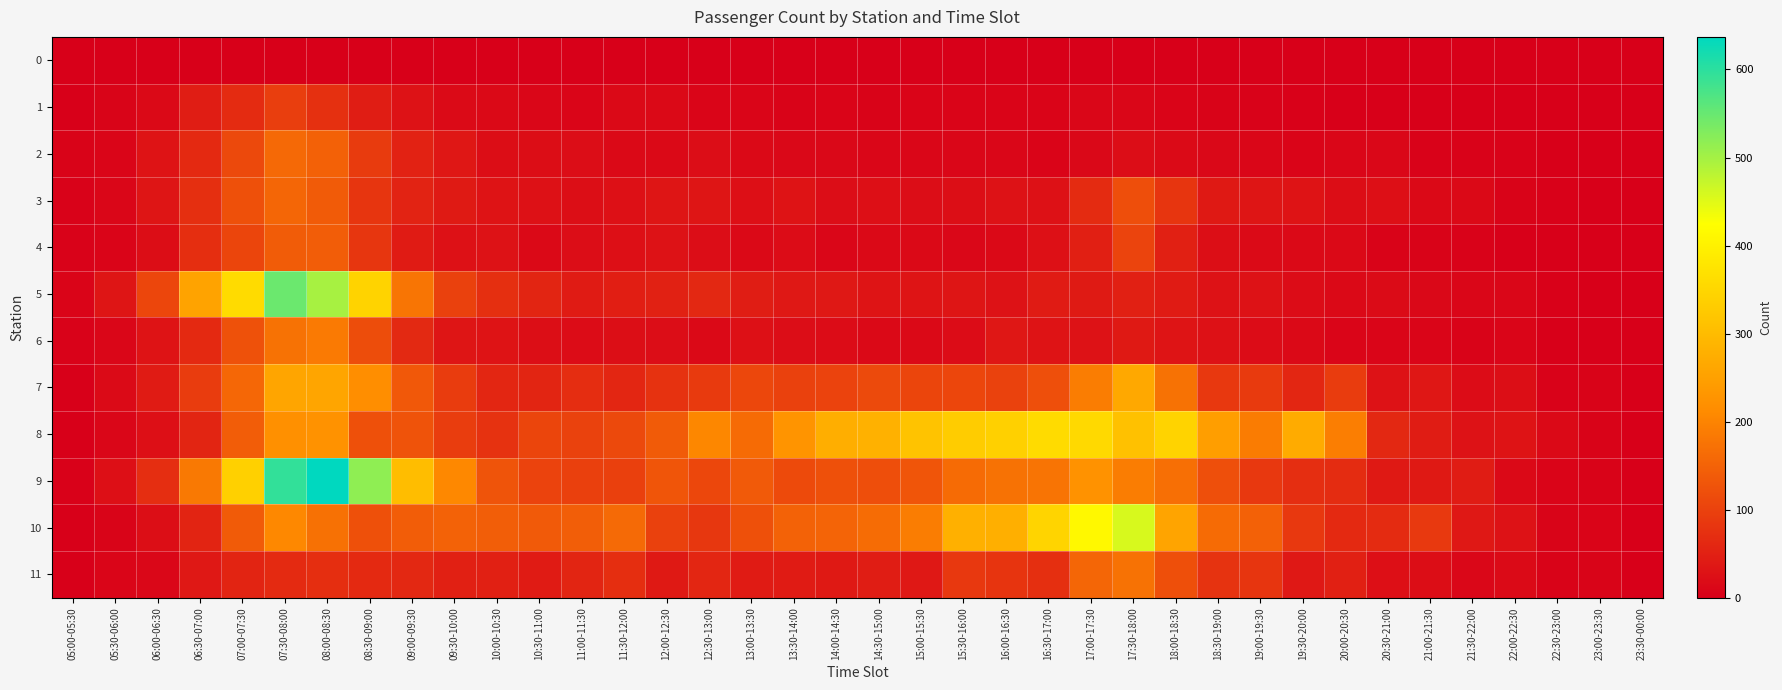

What is the total value across all series at 12:30-13:00?

704